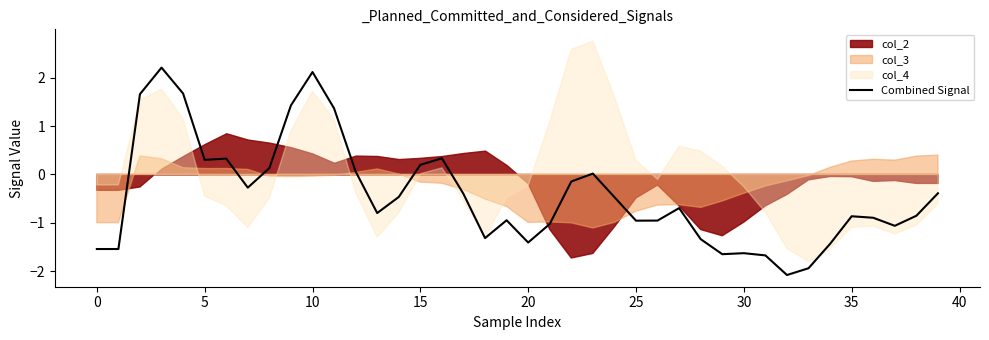

What is the change in value from 27 to 34?

-0.7